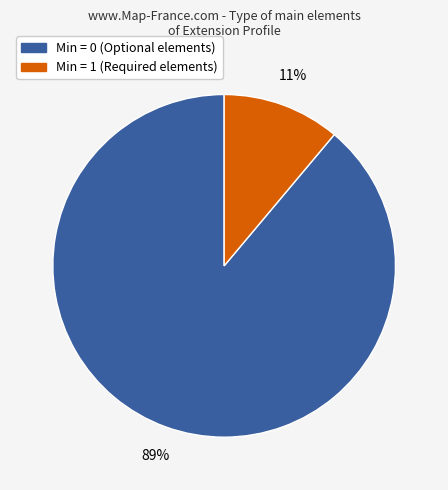

To the nearest percent, what is the difference between the largest and smallest slice percentages?

78%